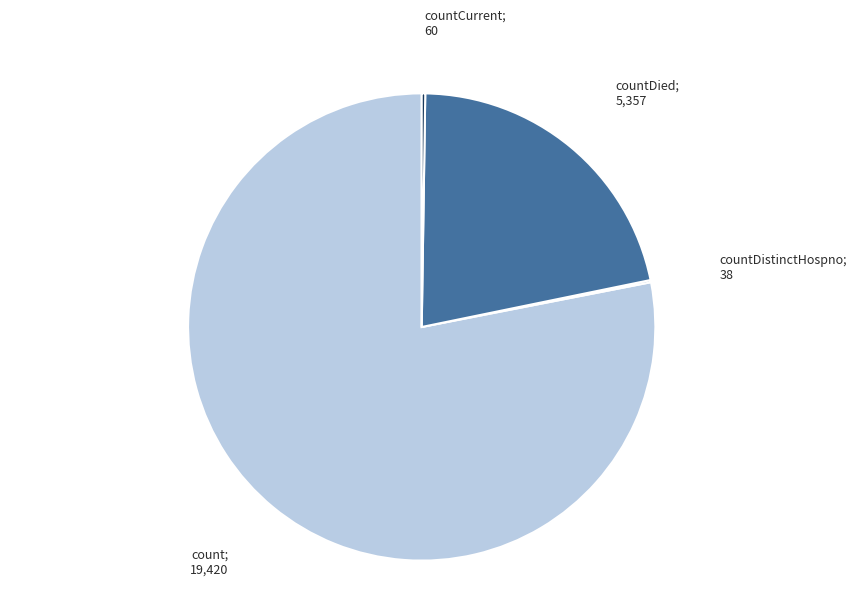

Does any single category account for the majority?

Yes